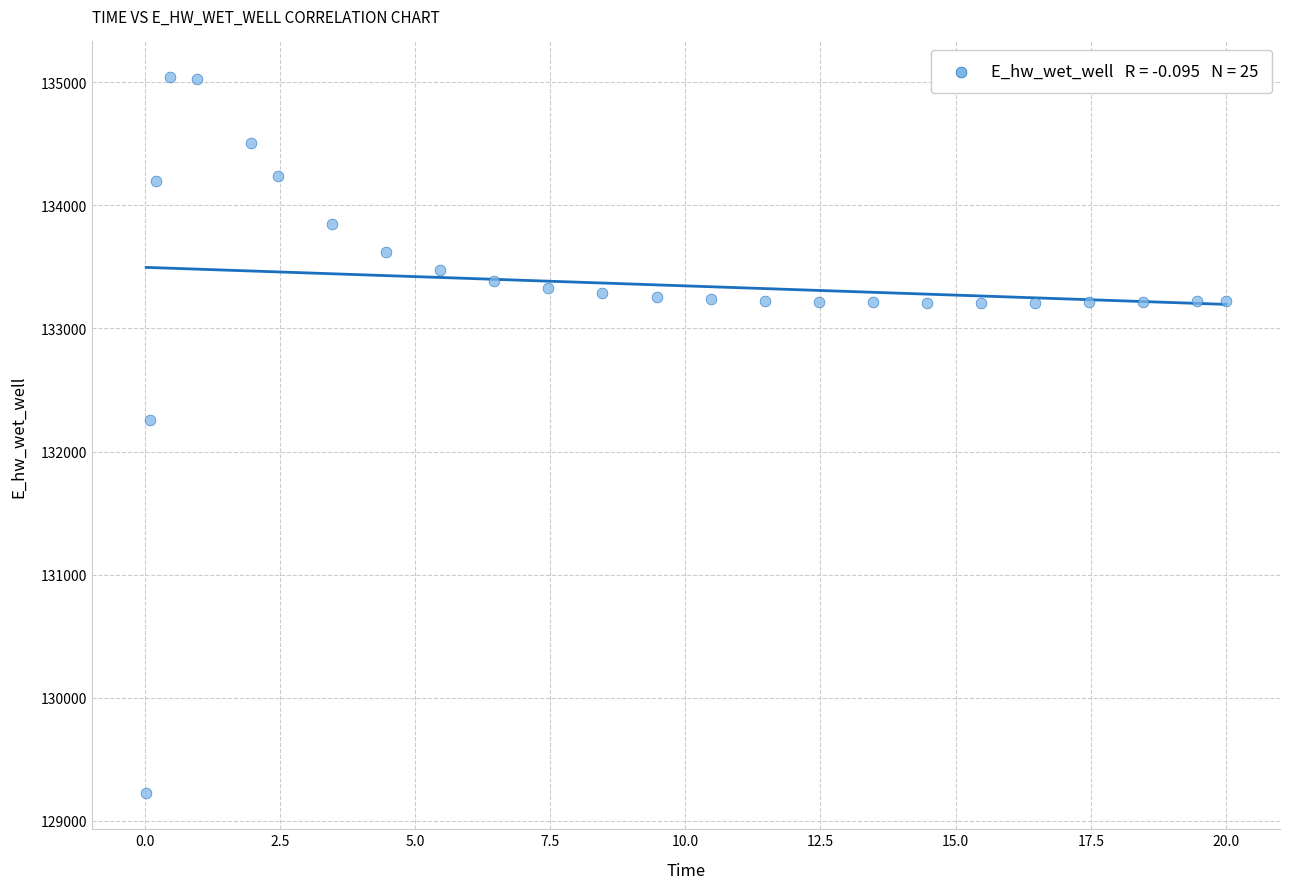

What Y value in the scatter plot is closest to 132131?

132259.4